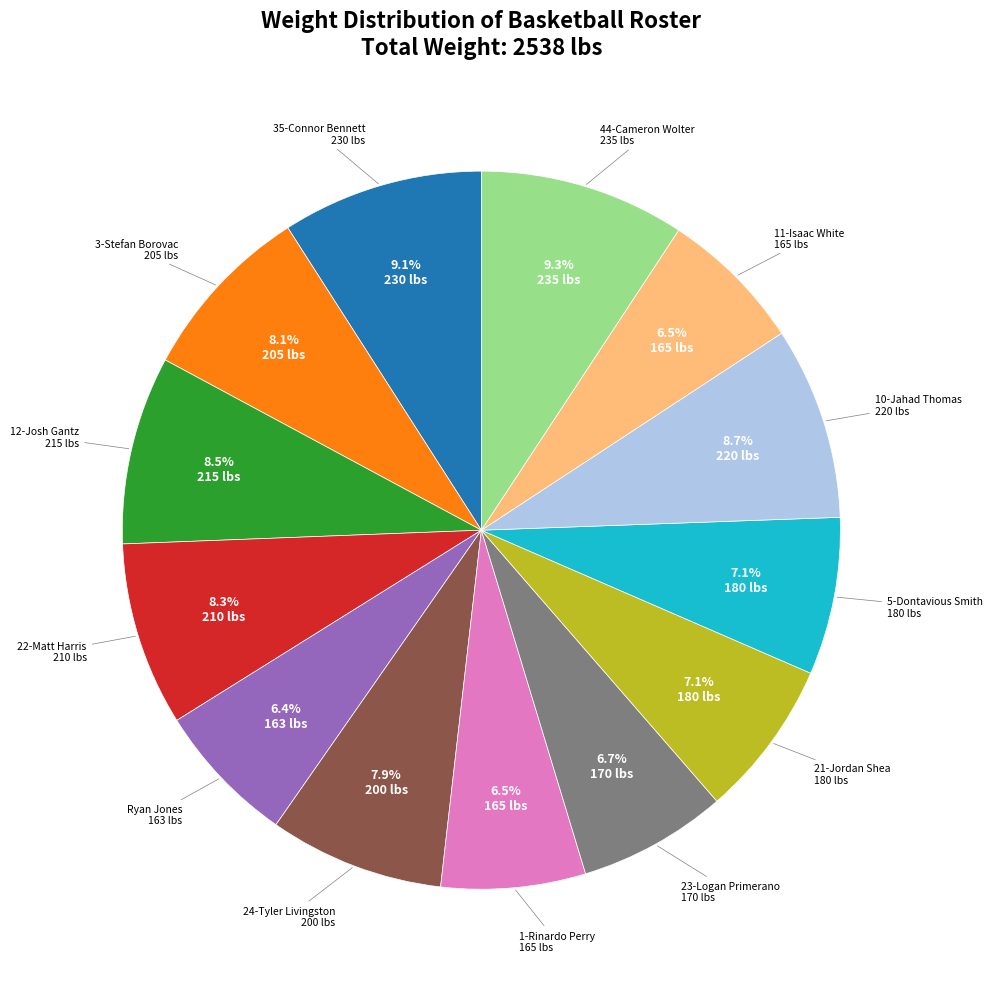

Is there a majority slice in this chart?

No